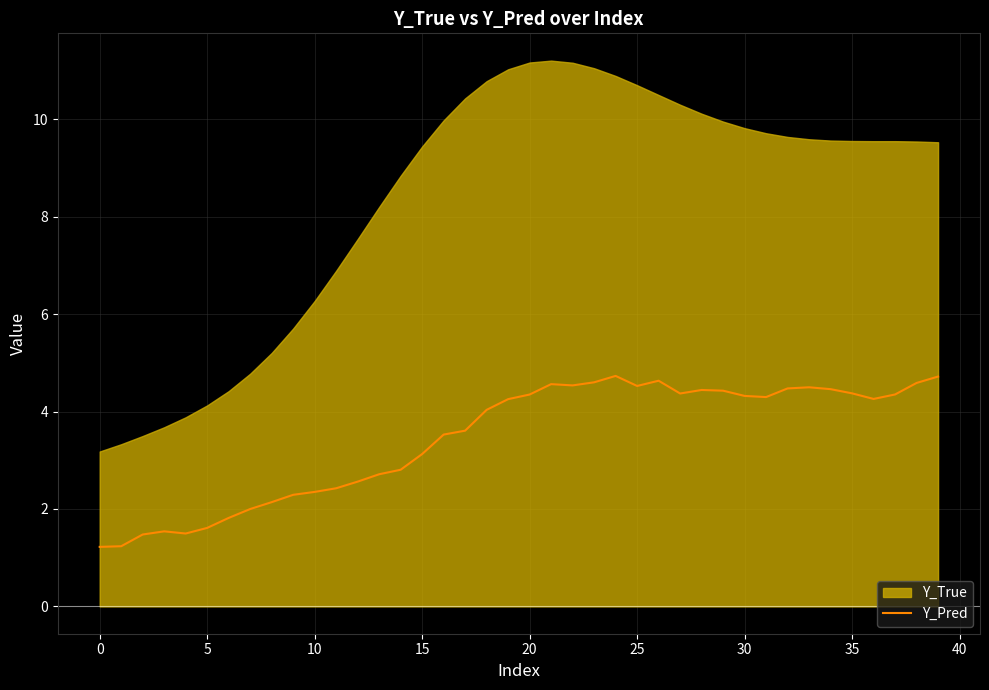

What is the lowest value of the Y_Pred series?

1.2